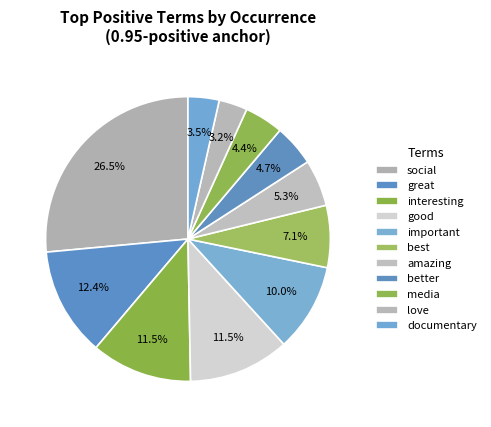

How many slices are in this pie chart?

11